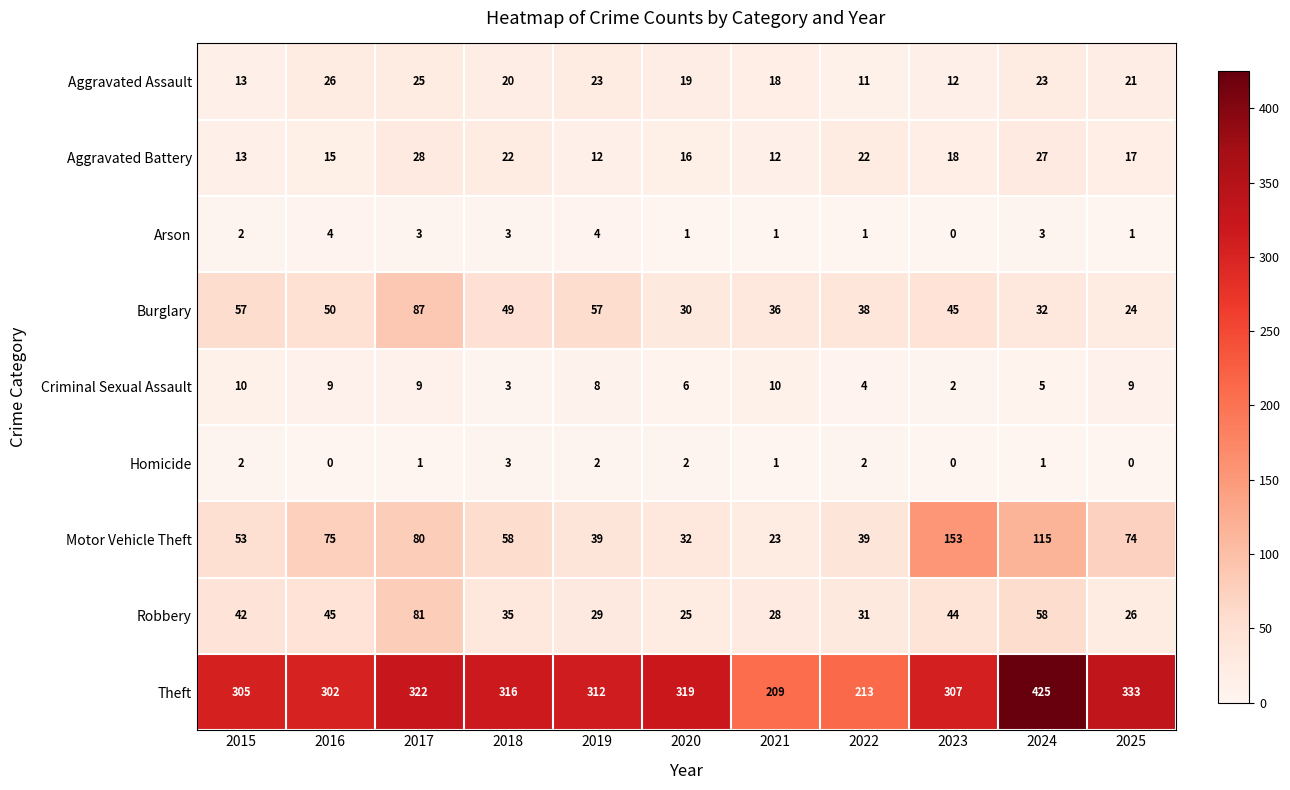

Is it true that Burglary equals 59 at 2017?

False